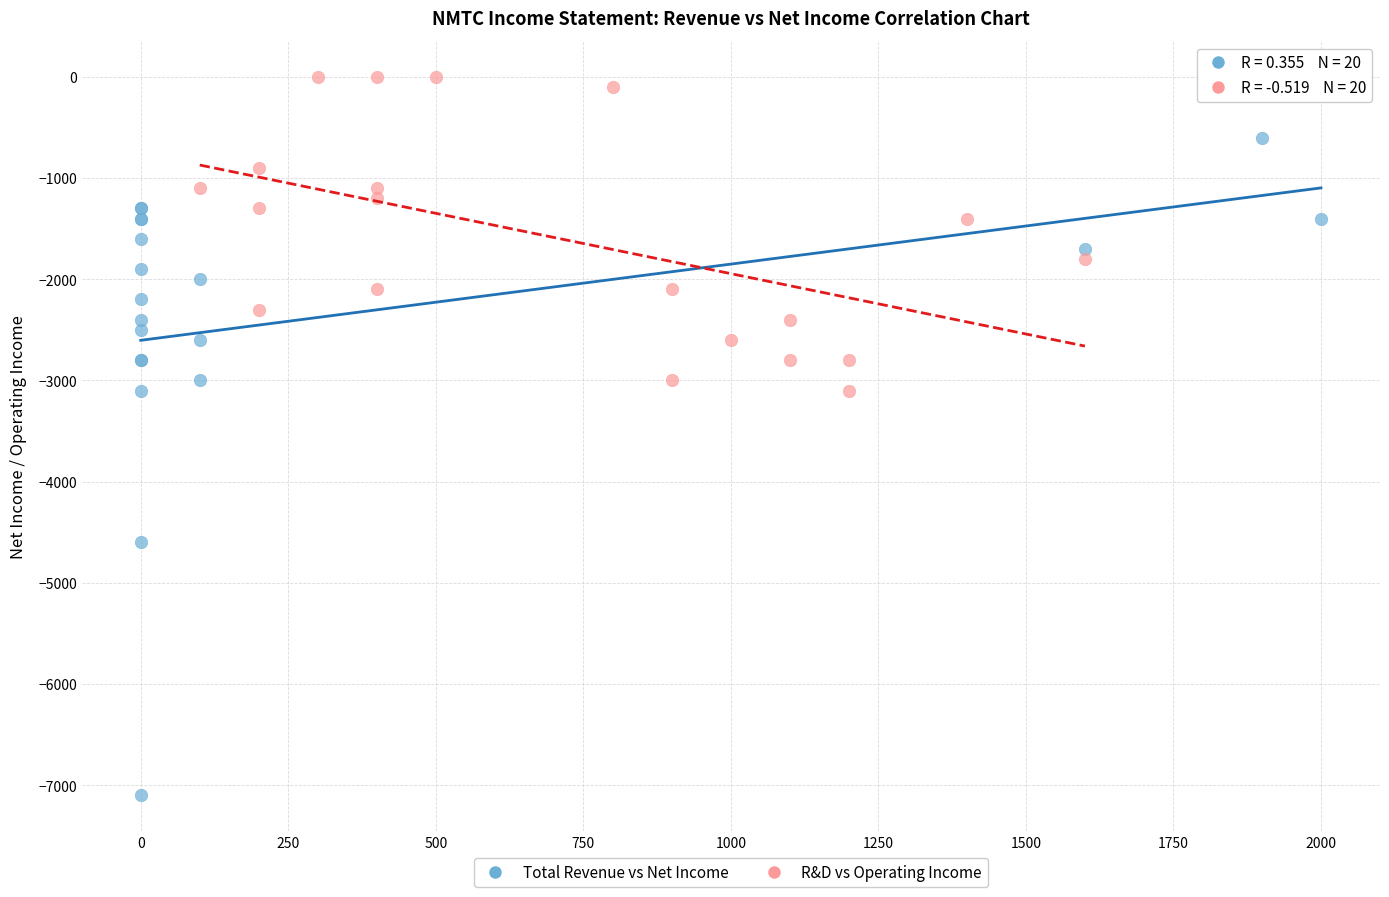

Which series contains the highest Y value?

R&D vs Operating Income